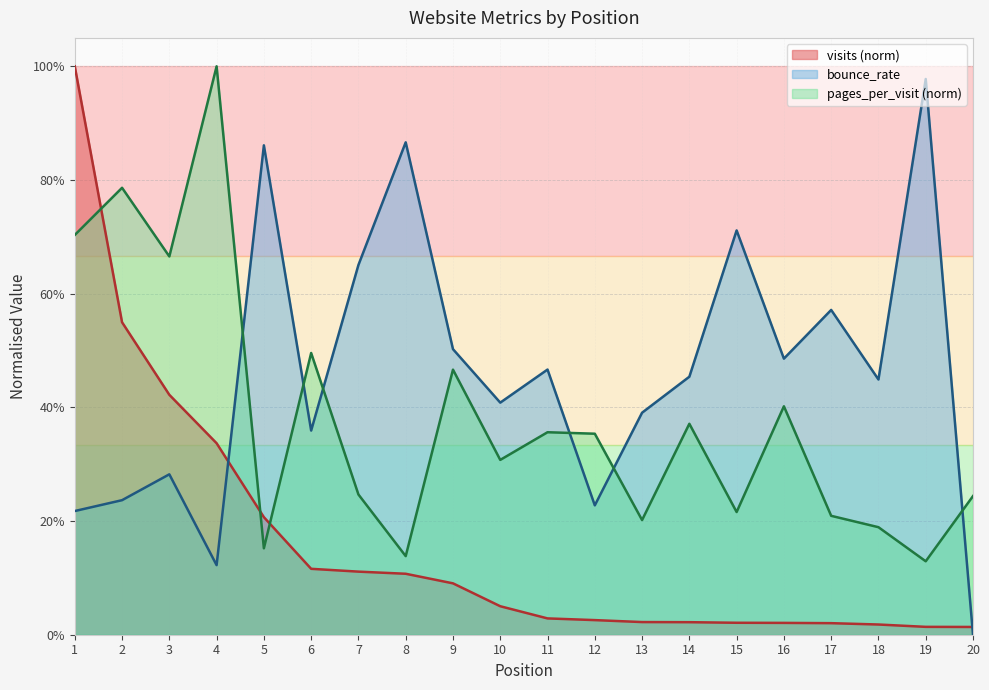

Does the chart display data point markers on the line(s)?

No